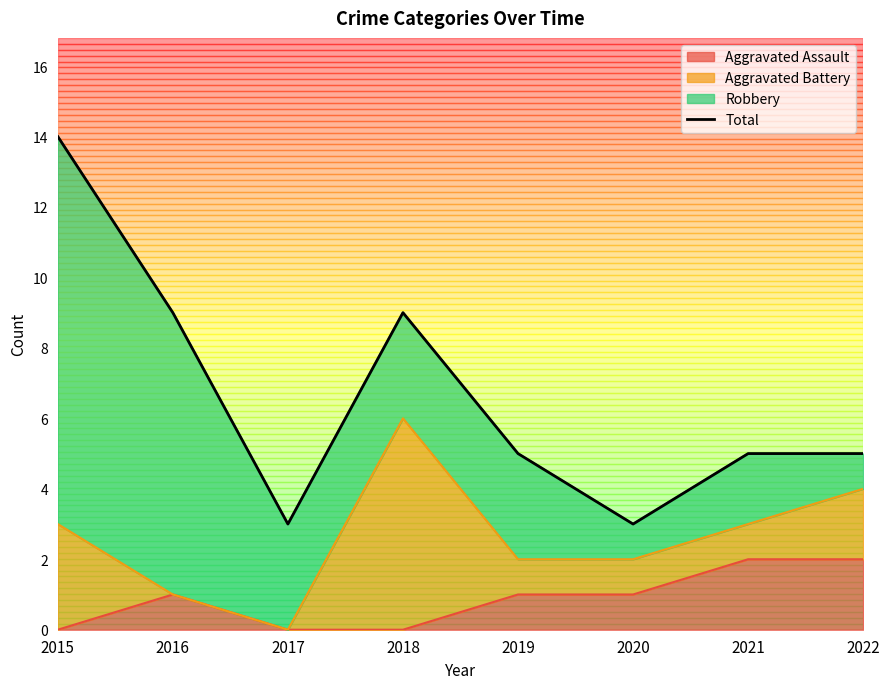

What is the average value?

7